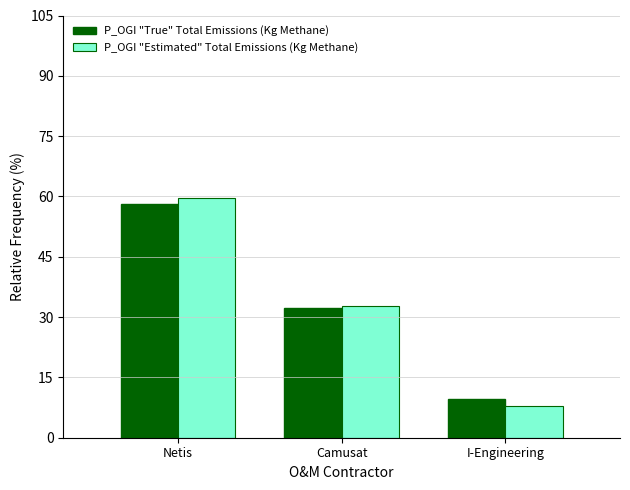

At which category does the chart reach its minimum across all series?

I-Engineering